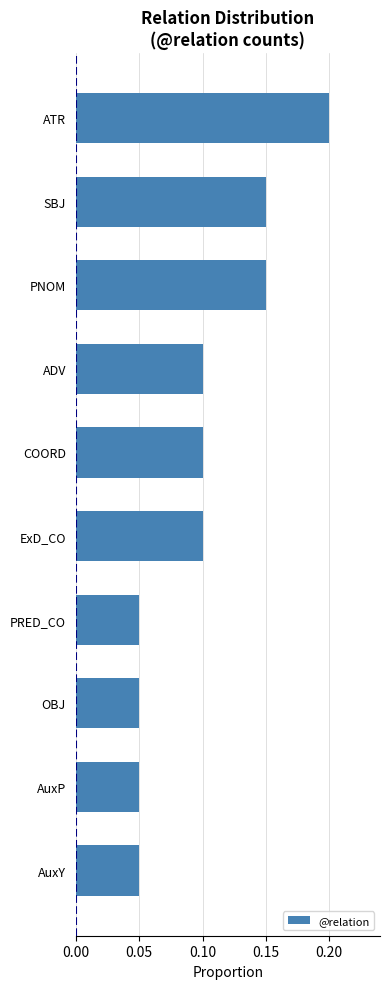

What is the change in value from OBJ to SBJ?

+0.1